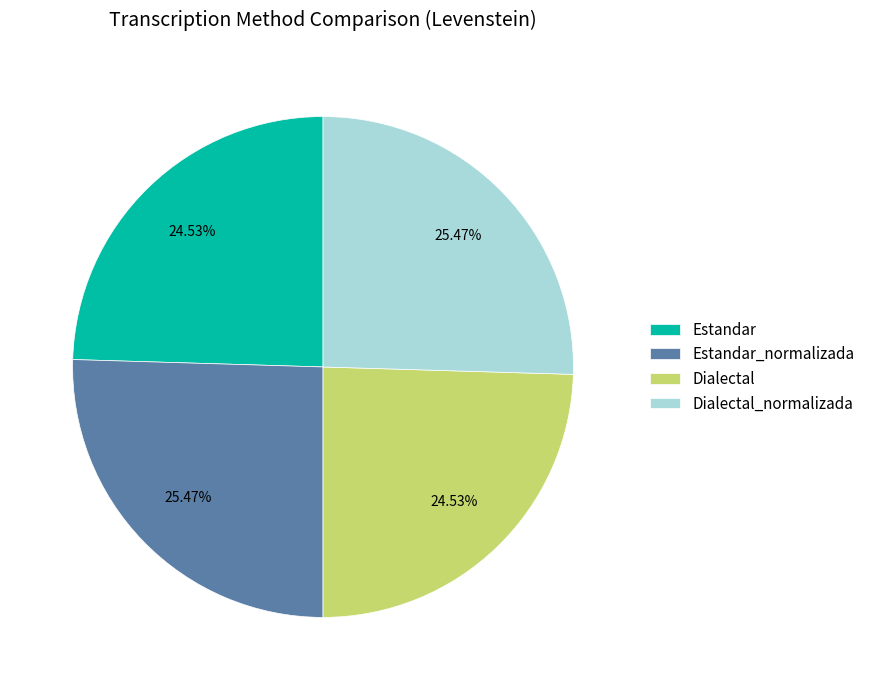

How many slices are in this pie chart?

4